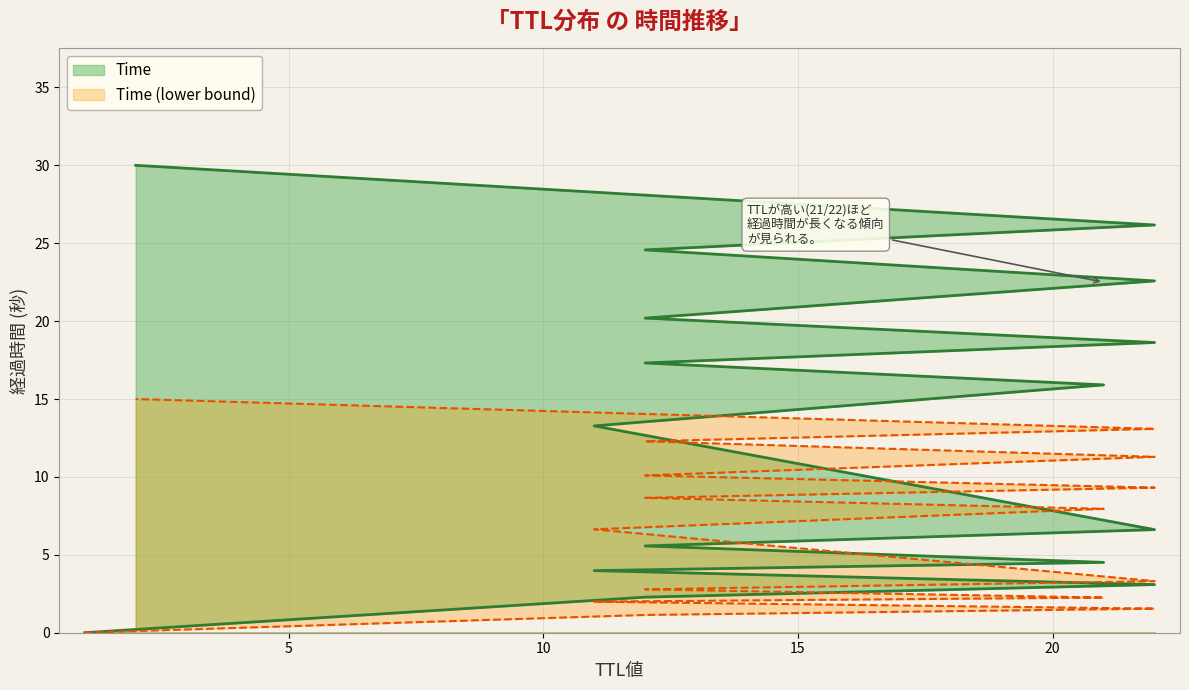

What is the change in value from 22 to 22?

+7.5